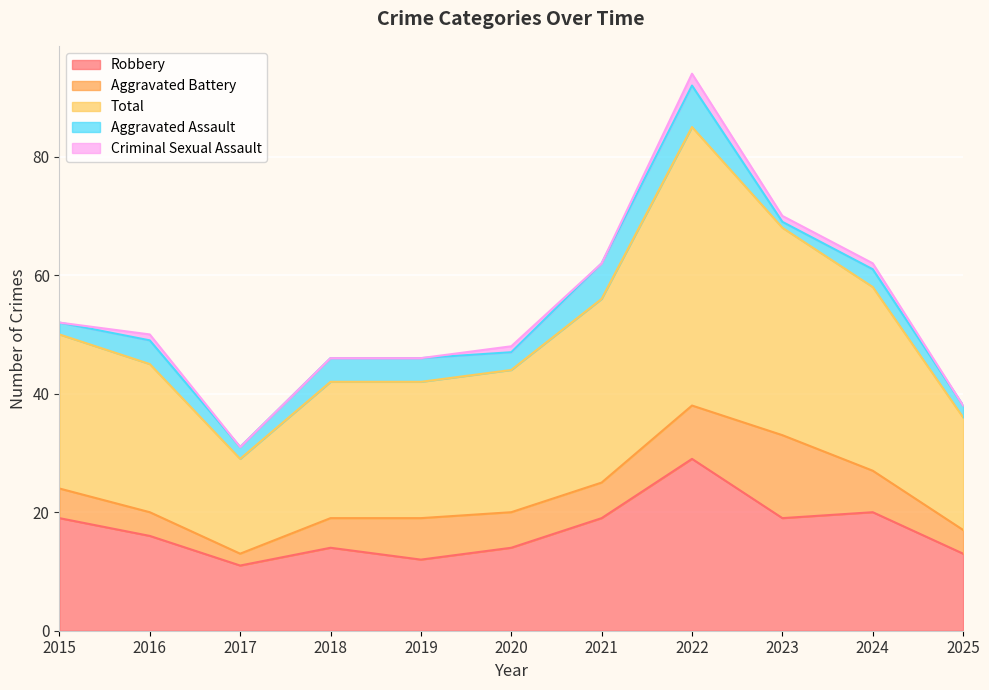

How many interior local valleys does the Aggravated Battery series have?

1